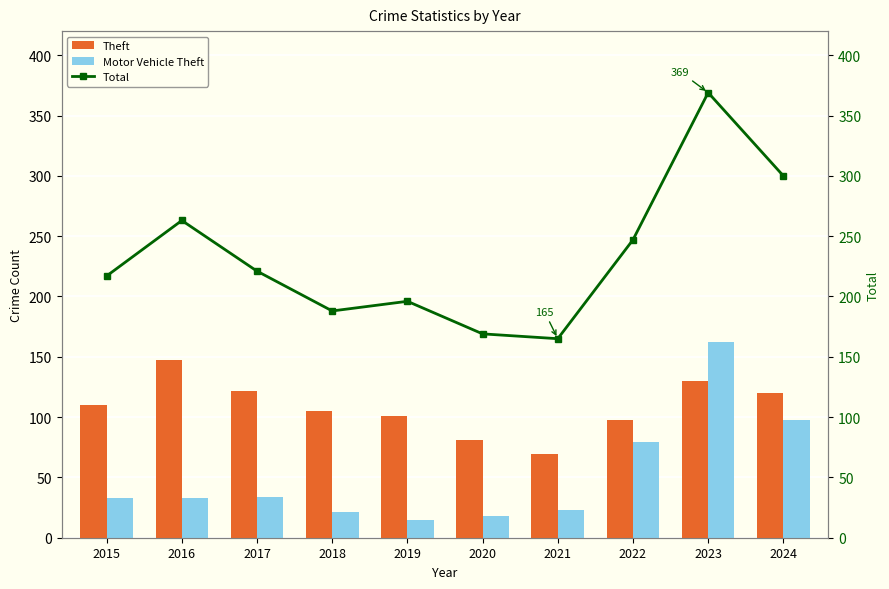

At which label is Total closest to 267?

2016